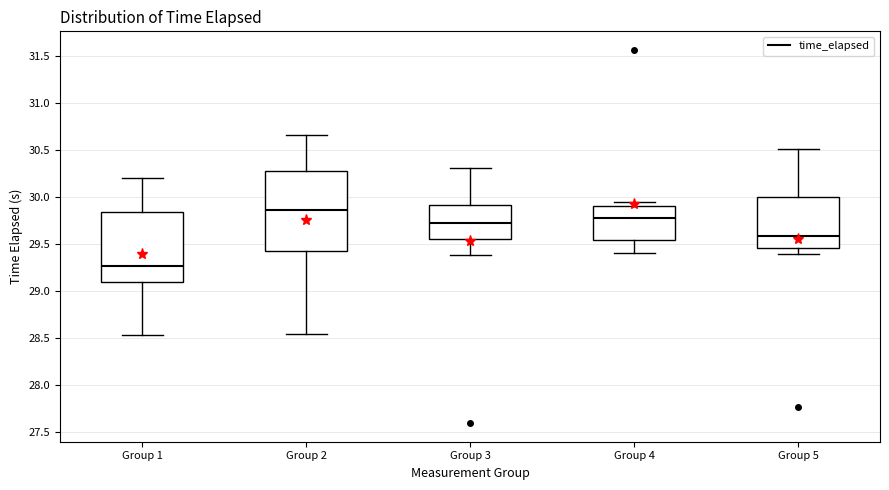

Reading left to right, read every box against the y-axis: the position of its median line, the range the box covers, and the ends of its whiskers. The values are not printed on the chart, so give them approximately, as read against the axis.

Group 1: median 29.25, box 29.10 to 29.85, whiskers 28.55 to 30.20
Group 2: median 29.85, box 29.45 to 30.30, whiskers 28.55 to 30.65
Group 3: median 29.75, box 29.55 to 29.90, whiskers 29.40 to 30.30
Group 4: median 29.80, box 29.55 to 29.90, whiskers 29.40 to 29.95
Group 5: median 29.60, box 29.45 to 30.00, whiskers 29.40 to 30.50